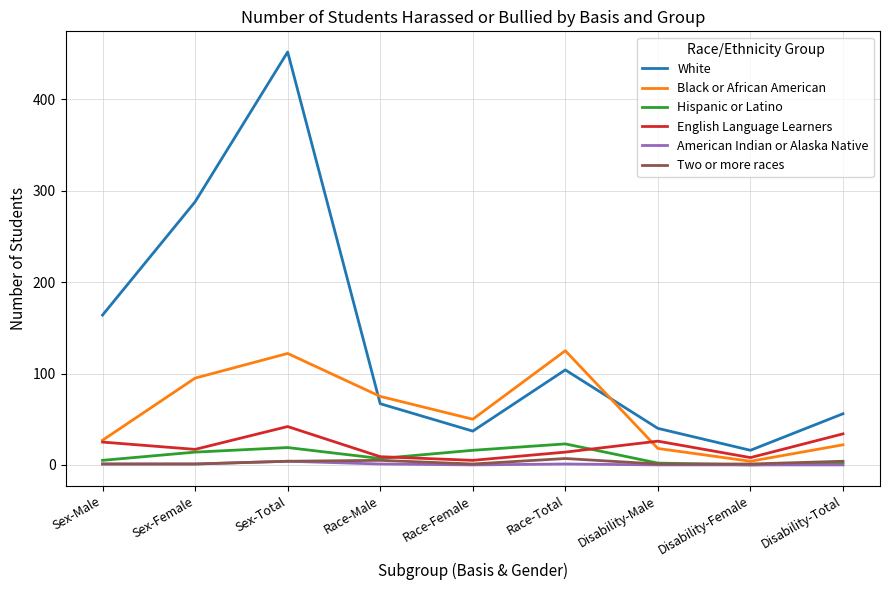

Between Sex-Female and Race-Male, which series saw the biggest shift?

White